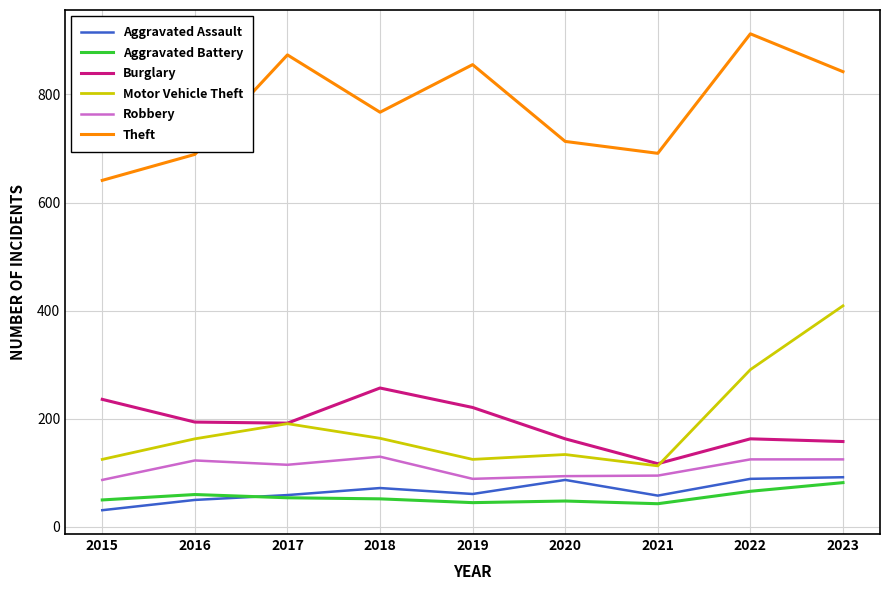

What value does the Motor Vehicle Theft series have at 2023, to the nearest 5?

410